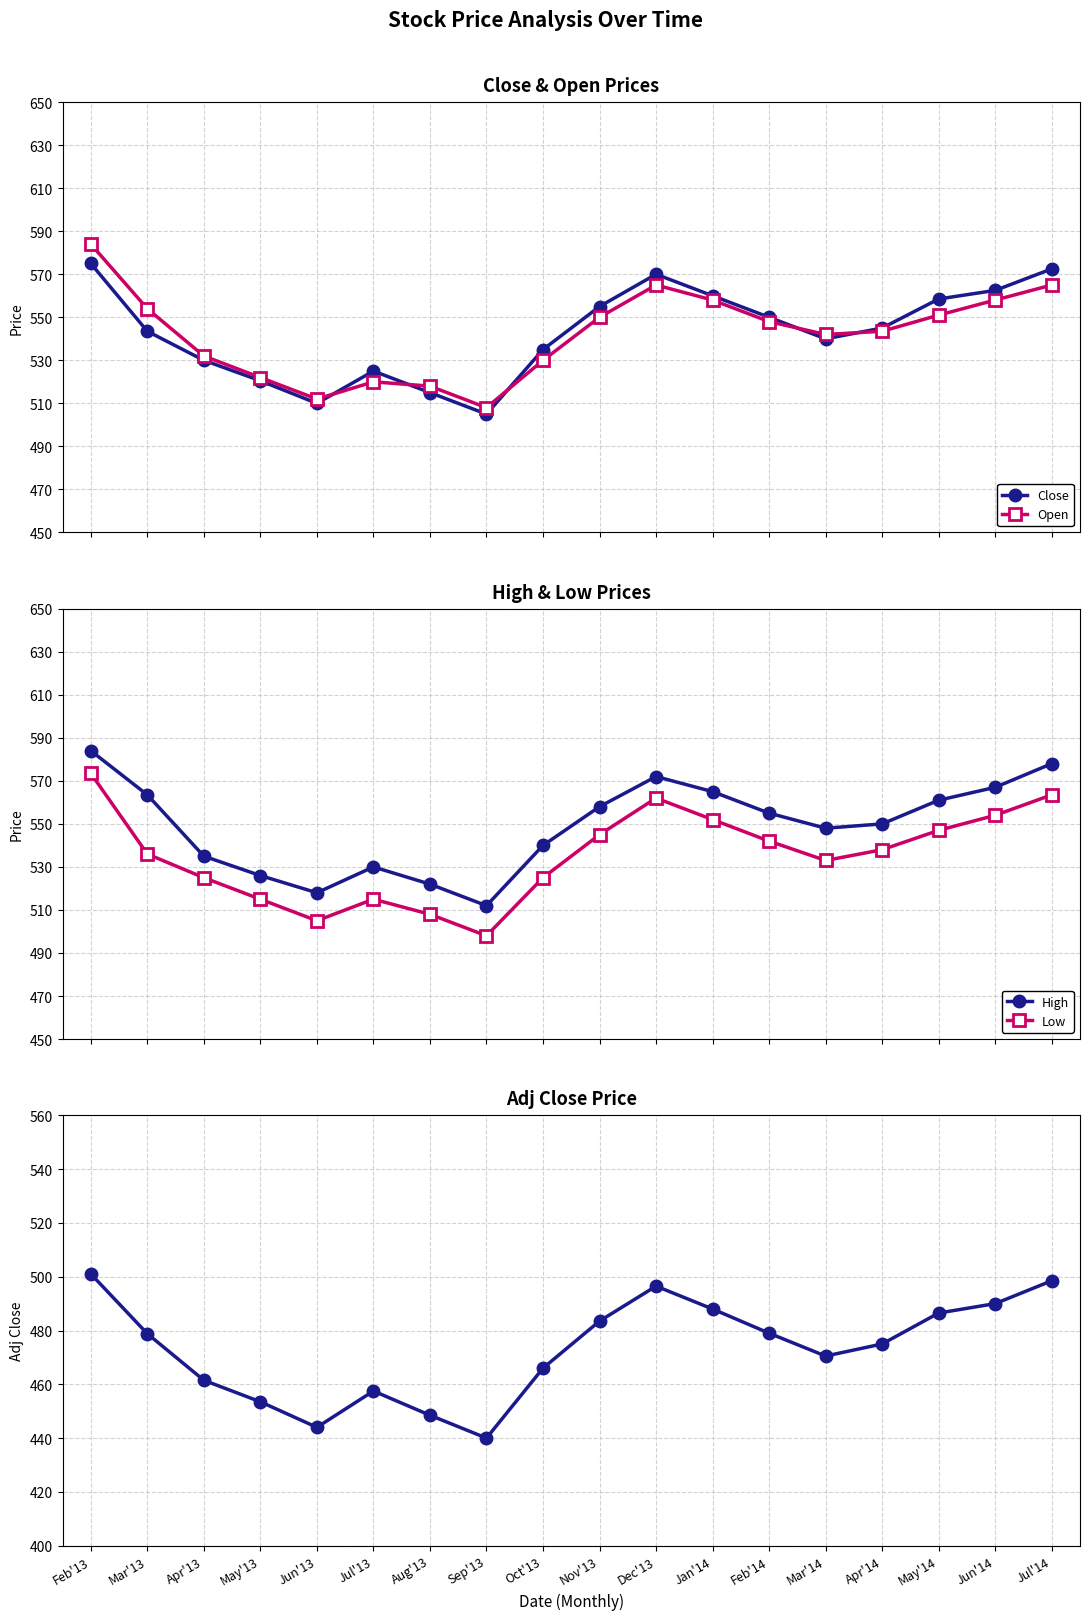

Rank the series at May'13 from lowest to highest value.

Adj Close, Low, Close, Open, High